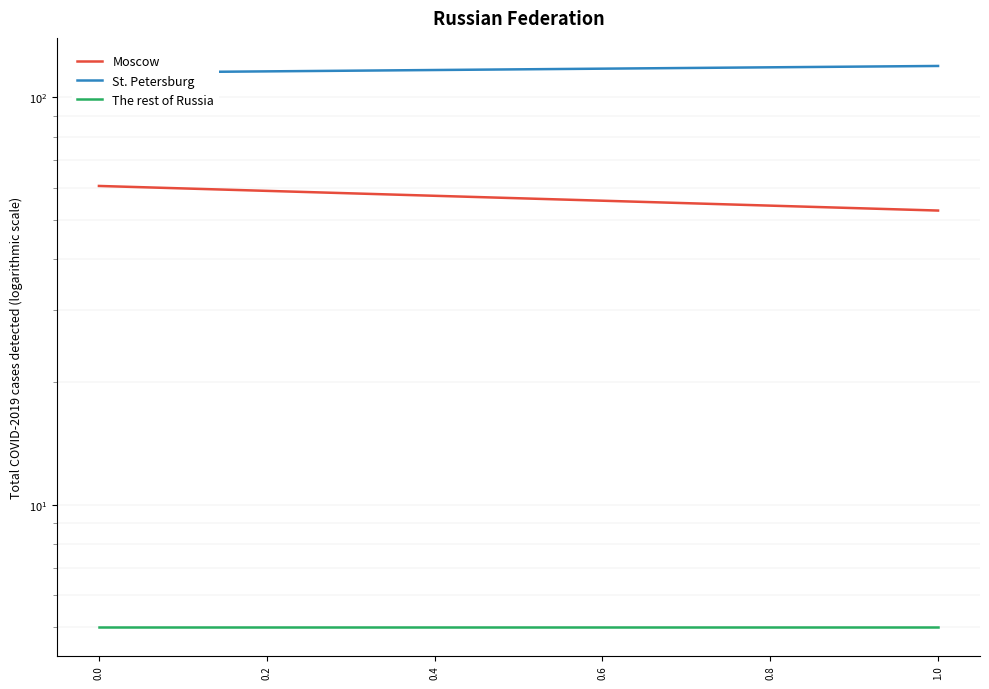

Which series has the largest total across all categories?

St. Petersburg